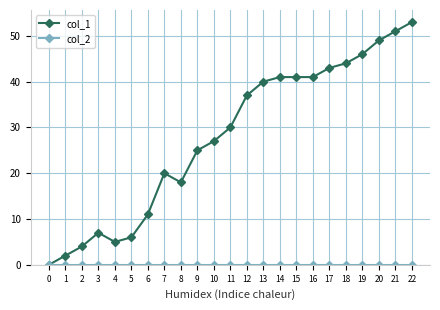

How many lines are shown in the chart?

2